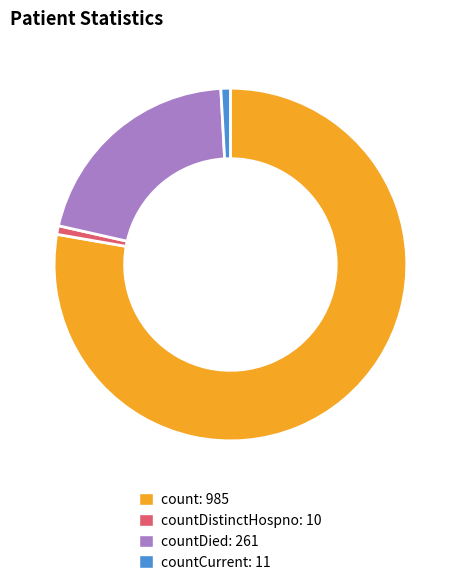

Is there any slice that represents more than half of the pie?

Yes